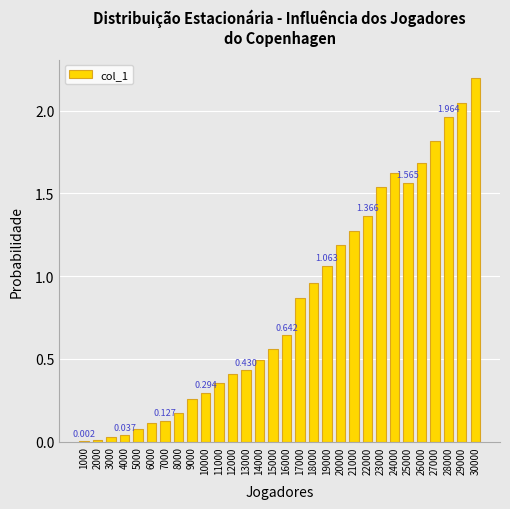

The value at 15000 is 0.6. True or false?

True